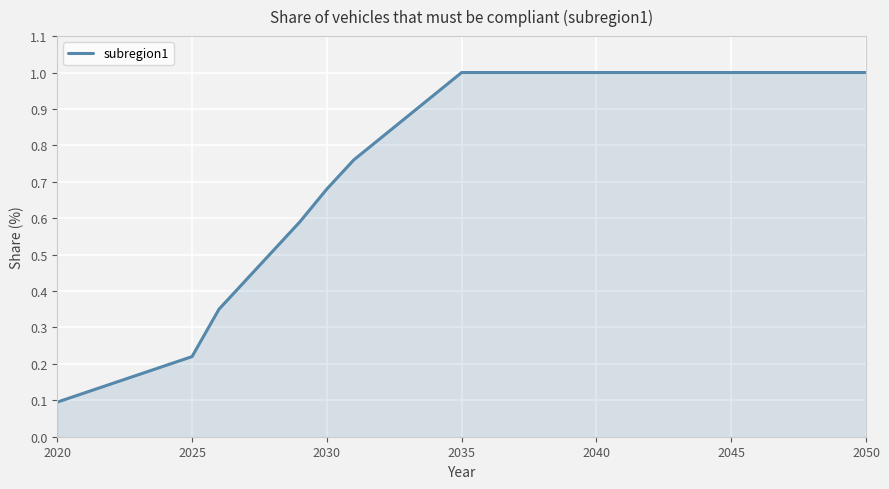

How many distinct data groups are displayed?

1